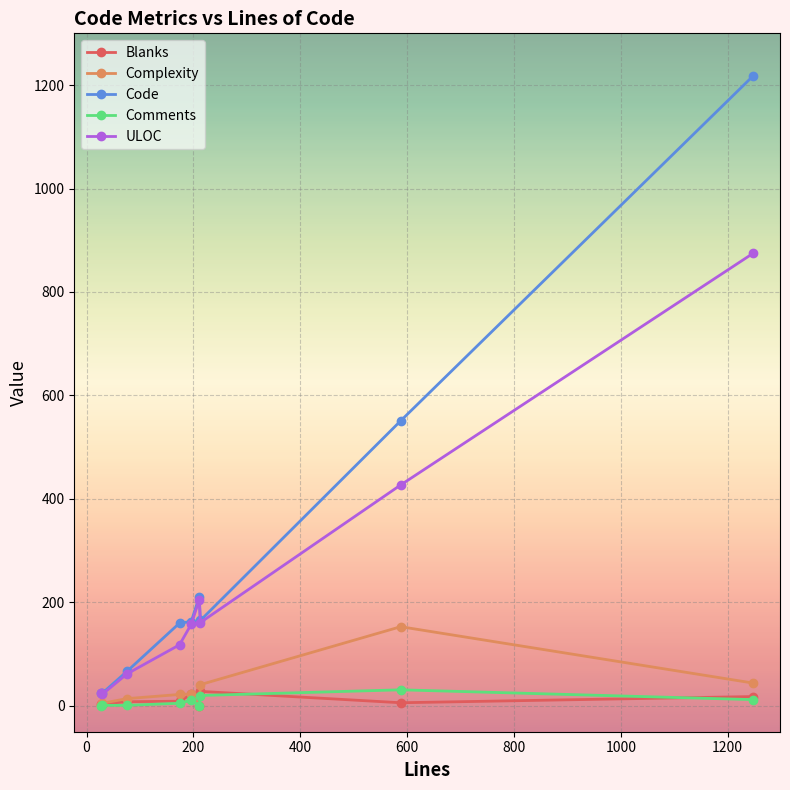

How many data points does each series have?

9